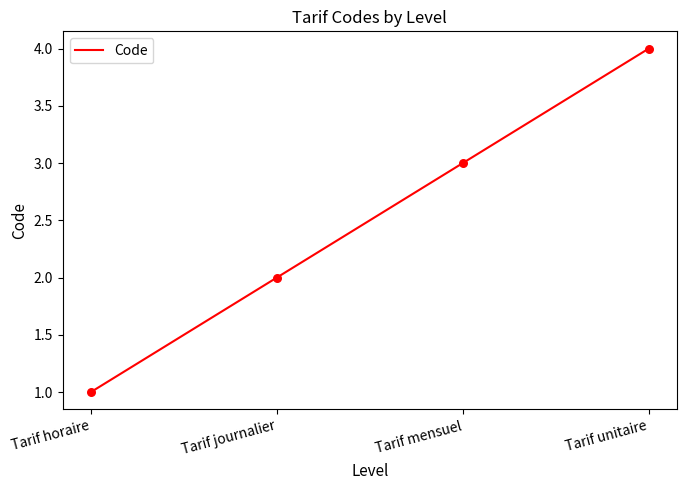

What is the change in value from Tarif journalier to Tarif unitaire?

+2